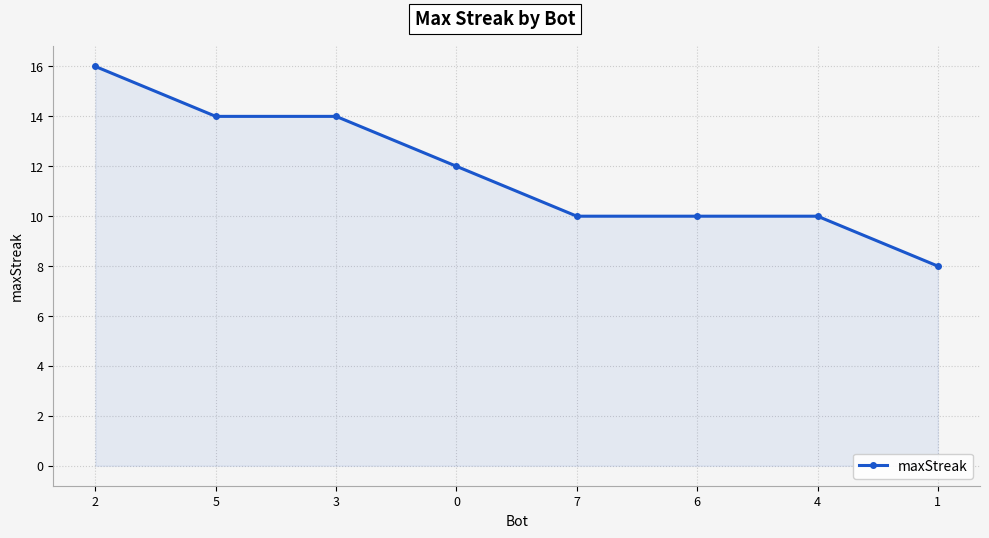

The chart shows a value of 3 at 3. True or false?

False